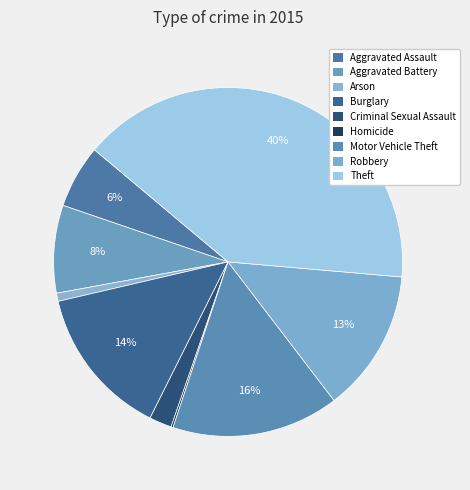

Is there any slice that represents more than half of the pie?

No